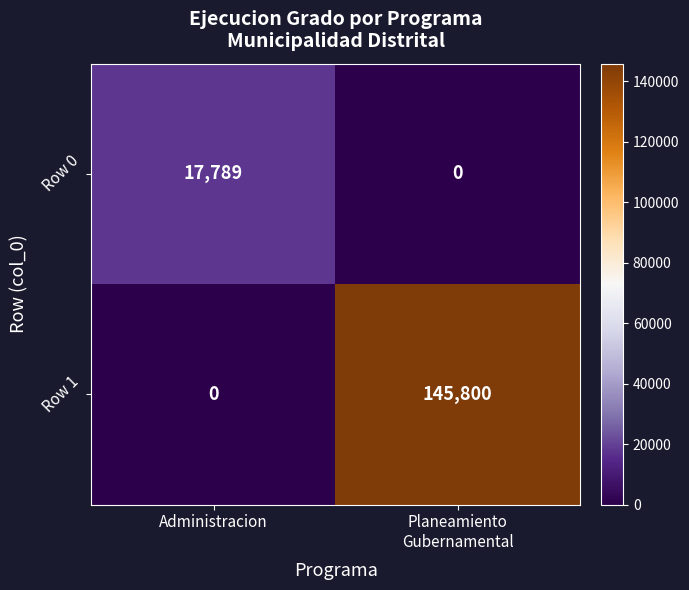

Rank the series by their maximum value, from lowest to highest.

Row 0, Row 1